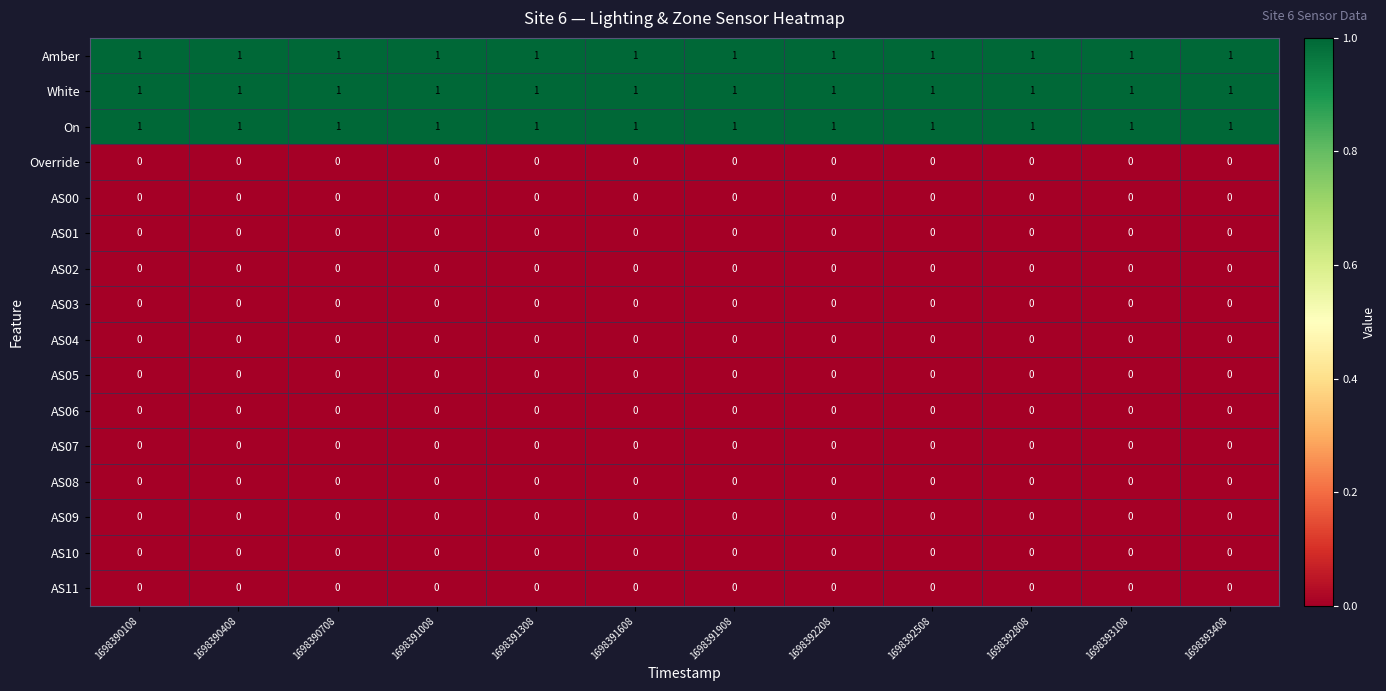

What is the maximum value shown in the chart?

1